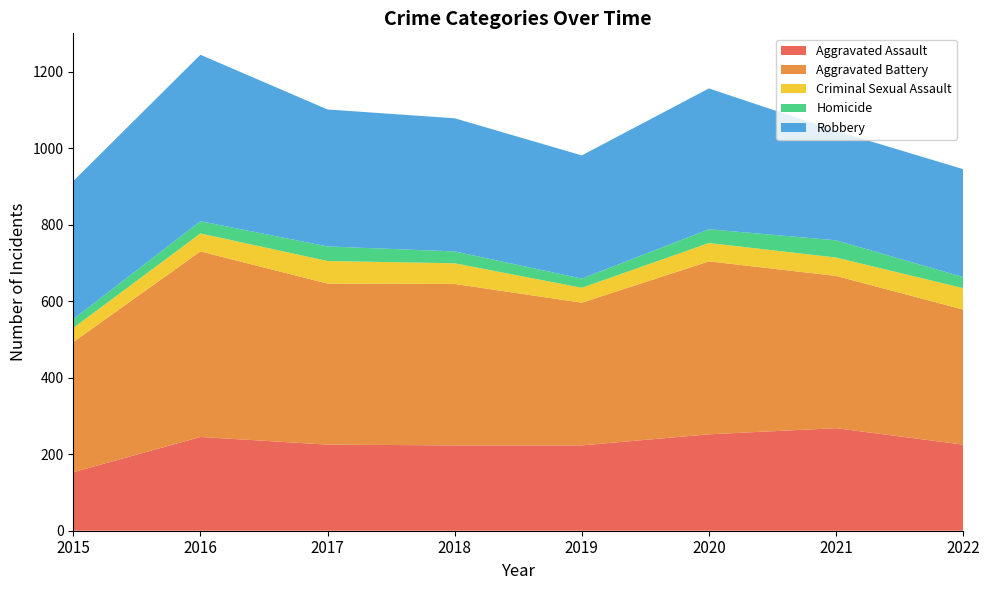

Reading left to right, list all the values displayed in this chart.

Aggravated Assault: 153	245	225	223	223	252	268	225
Aggravated Battery: 340	485	421	422	373	452	398	353
Criminal Sexual Assault: 37	47	59	54	39	48	48	56
Homicide: 23	32	38	31	24	36	45	29
Robbery: 361	435	358	348	322	368	286	282